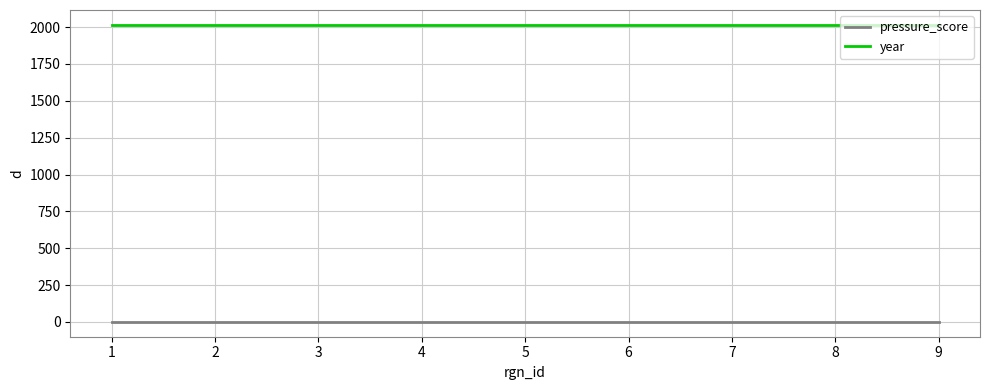

What is the lowest value of the year series?

2015.0